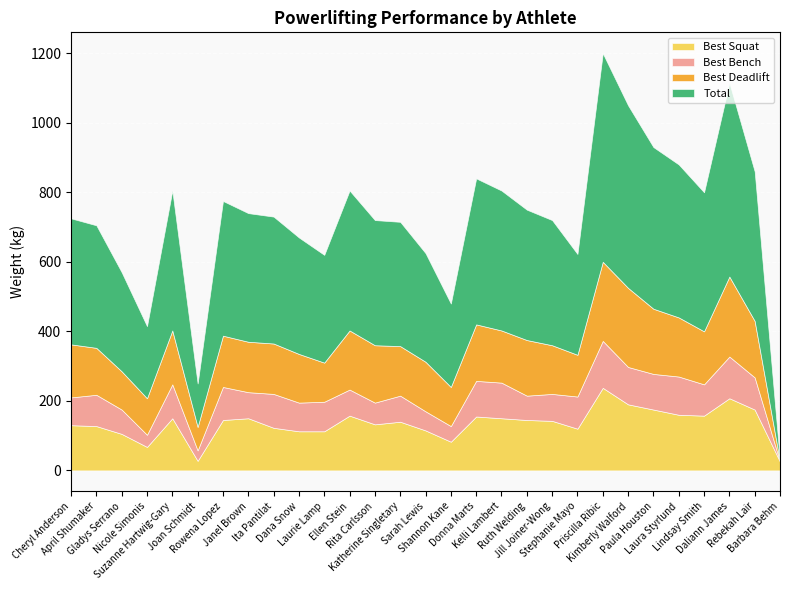

Reading right to left, what are all the values shown in this chart?

Best Squat: 25.0	175.0	207.5	157.5	160.0	175.0	190.0	237.5	120.0	142.5	145.0	150.0	155.0	82.5	115.0	140.0	132.5	157.5	112.5	112.5	122.5	150.0	145.0	27.5	150.0	67.5	105.0	127.5	130.0
Best Bench: 0.0	92.5	120.0	90.0	110.0	102.5	107.5	135.0	92.5	77.5	70.0	102.5	102.5	45.0	55.0	75.0	62.5	75.0	85.0	82.5	97.5	75.0	95.0	30.0	97.5	35.0	70.0	90.0	80.0
Best Deadlift: 0.0	162.5	230.0	152.5	170.0	187.5	227.5	227.5	120.0	140.0	160.0	150.0	162.5	112.5	142.5	142.5	165.0	170.0	112.5	140.0	145.0	145.0	147.5	67.5	155.0	105.0	110.0	135.0	152.5
Total: 0.0	430.0	557.5	400.0	440.0	465.0	525.0	600.0	290.0	360.0	375.0	402.5	420.0	240.0	312.5	357.5	360.0	402.5	310.0	335.0	365.0	370.0	387.5	125.0	402.5	207.5	285.0	352.5	362.5